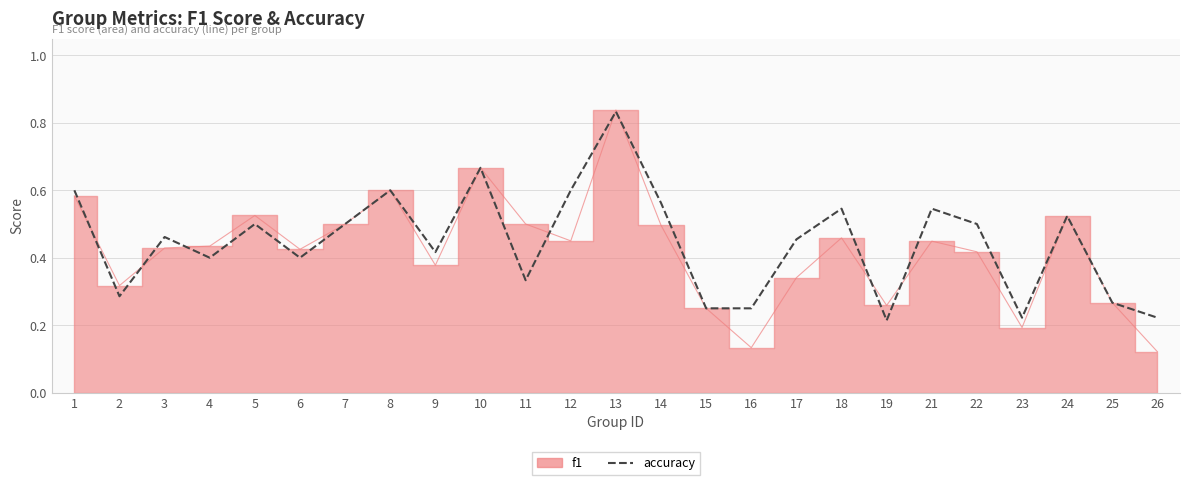

What is the sum of all values?

11.2